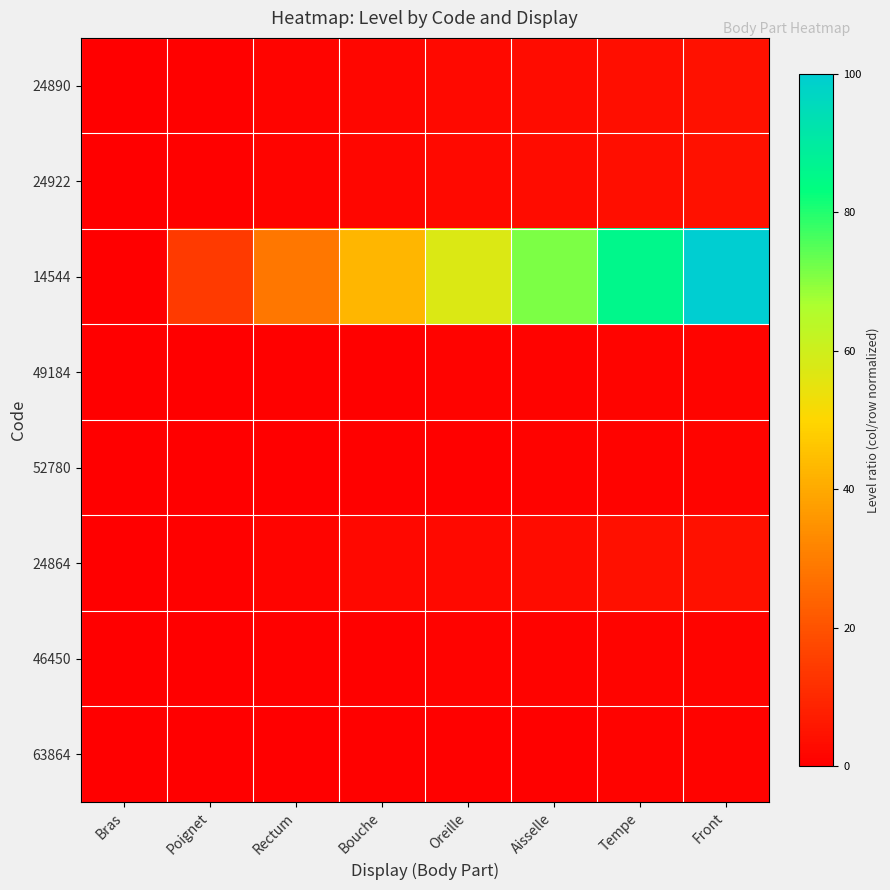

Count the number of data series in this chart.

8